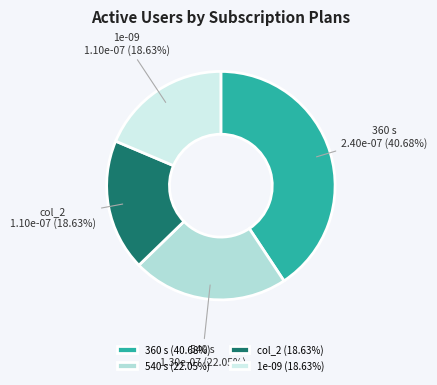

Does col_2 represent more than half of the total?

No